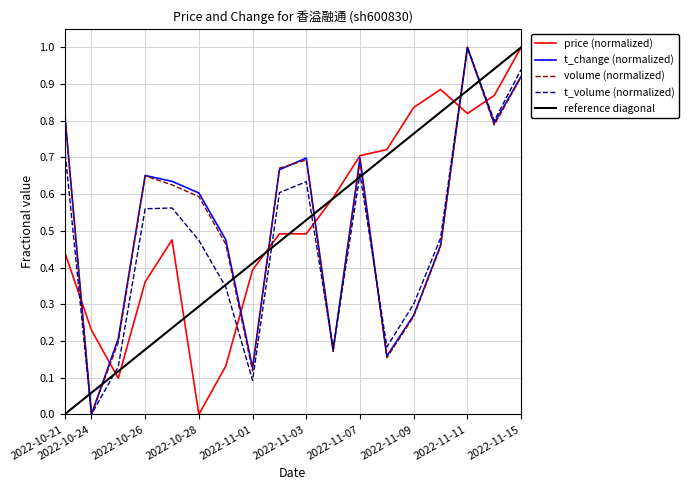

True or false: t_change (normalized) has more than 1 points higher than both neighbors.

True